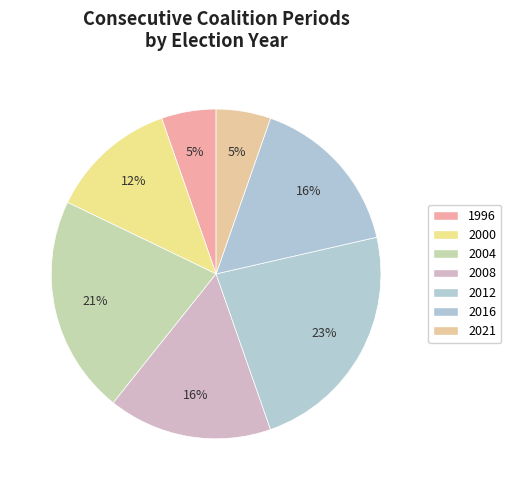

Which category has the biggest portion of the pie?

2012